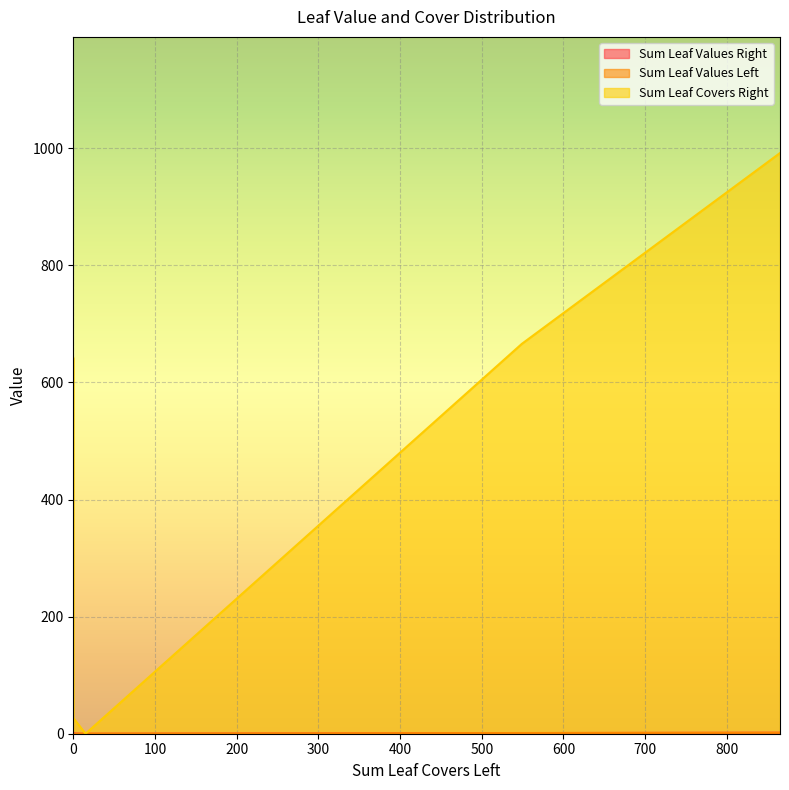

Which series has the largest range (max minus min)?

Sum Leaf Covers Right